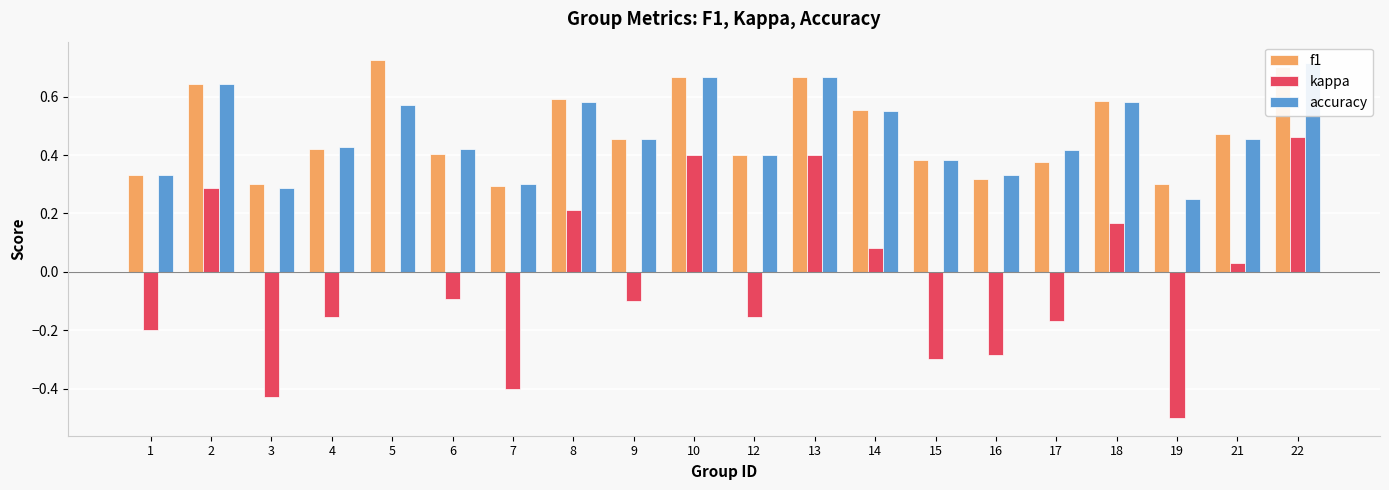

What is the sum of all f1 values?

9.6